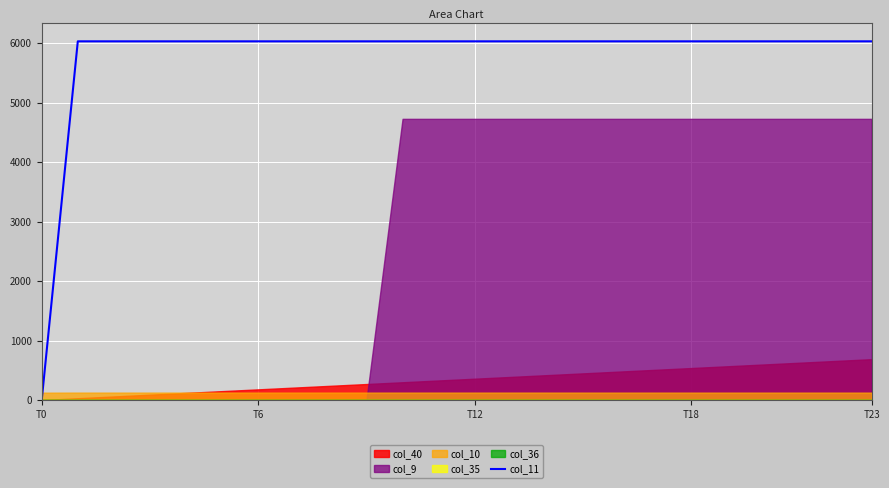

The col_11 series shows 2078.8 at T0. True or false?

False